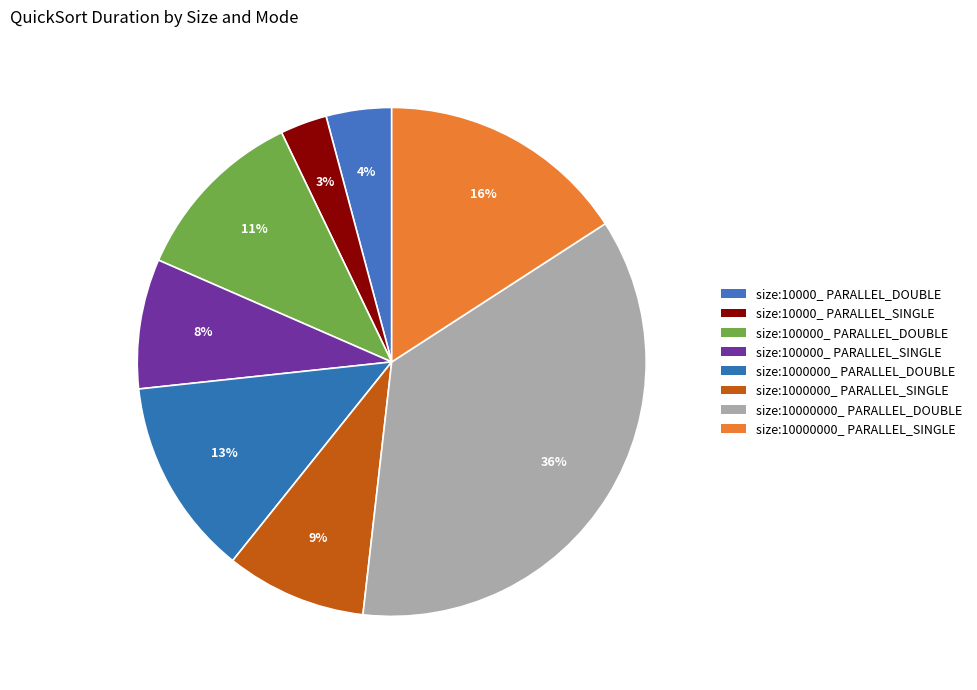

Is it true that size:10000000_ PARALLEL_SINGLE is 26% of the pie?

False